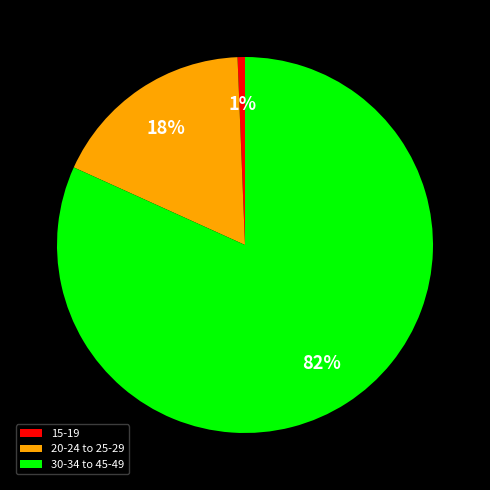

Is it true that 20-24 to 25-29 is 18% of the pie?

True